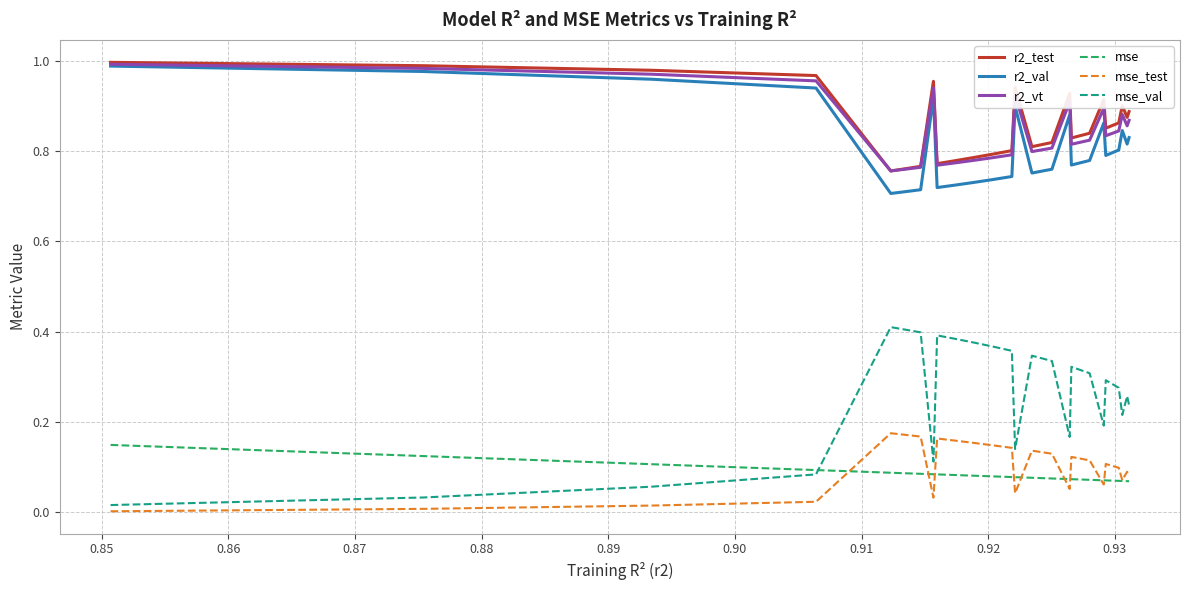

True or false: r2_val and mse cross at least once.

False